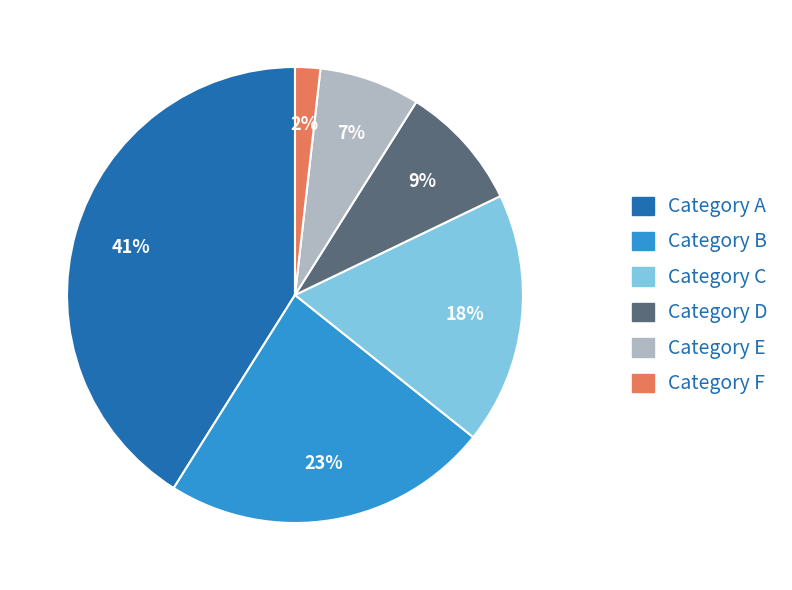

Do Category E and Category F together represent more than half of the pie?

No